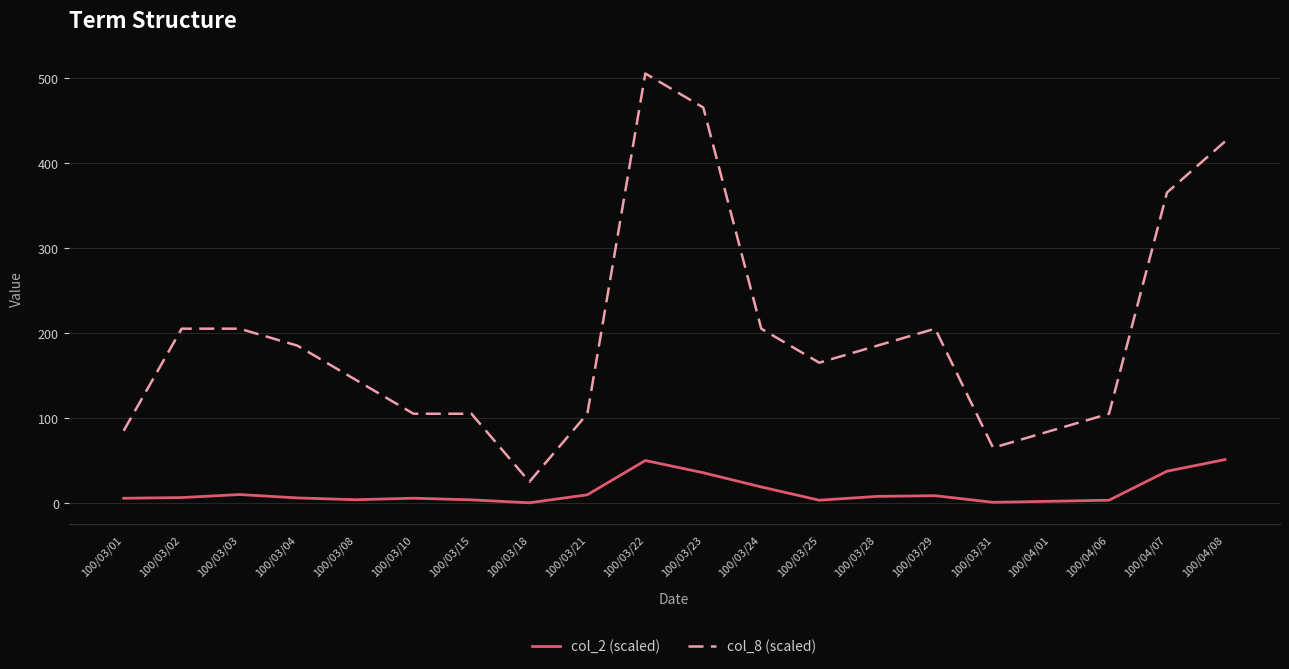

What is the difference between the highest and lowest values at 100/04/01?

82.9